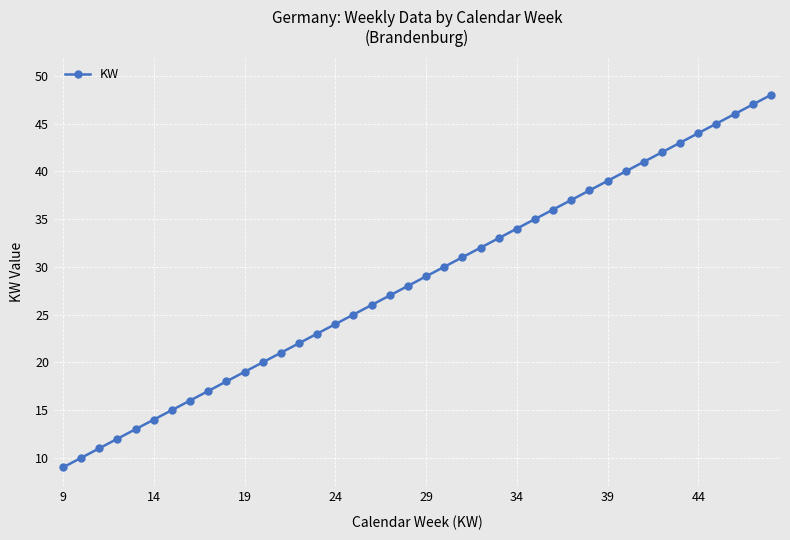

Reading left to right, extract all data points from this chart.

9	10	11	12	13	14	15	16	17	18	19	20	21	22	23	24	25	26	27	28	29	30	31	32	33	34	35	36	37	38	39	40	41	42	43	44	45	46	47	48